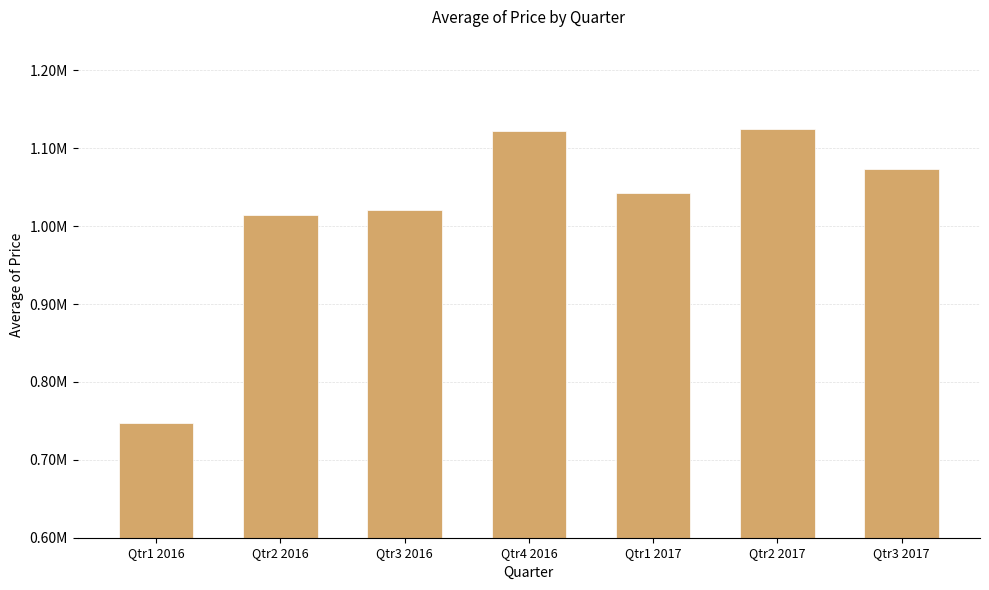

Between Qtr1 2017 and Qtr3 2016, which is larger?

Qtr1 2017